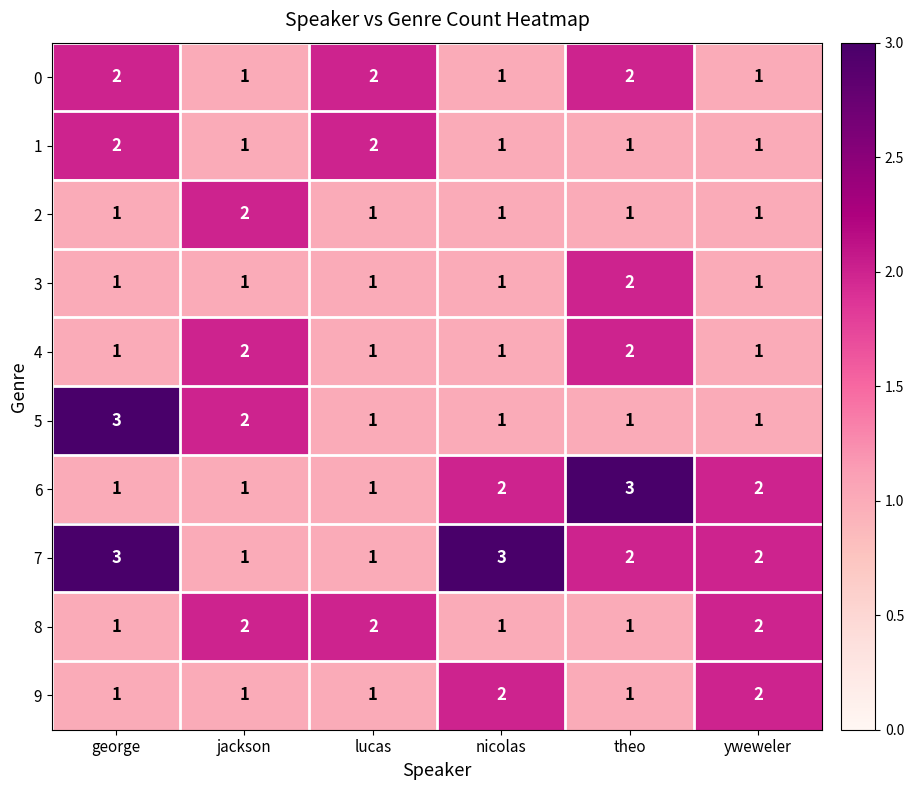

Which series has the largest total across all categories?

7